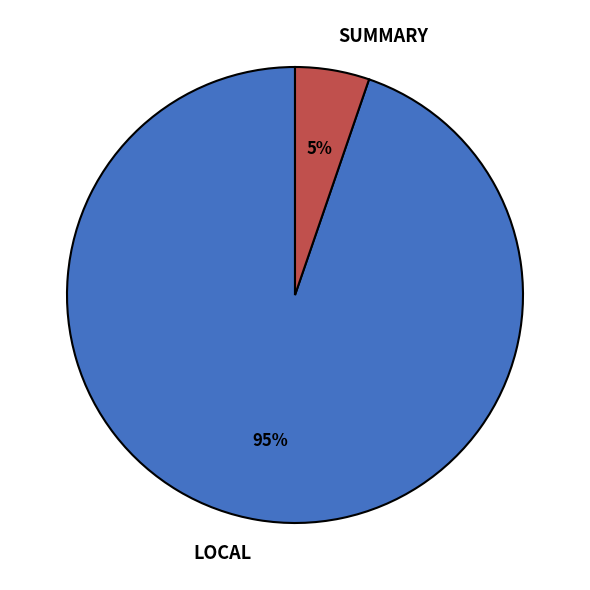

To the nearest percent, what is the average slice percentage?

50%